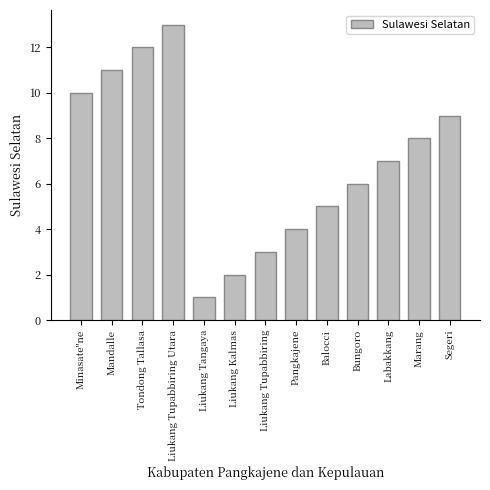

Where is the data nearest to the value 7?

Labakkang